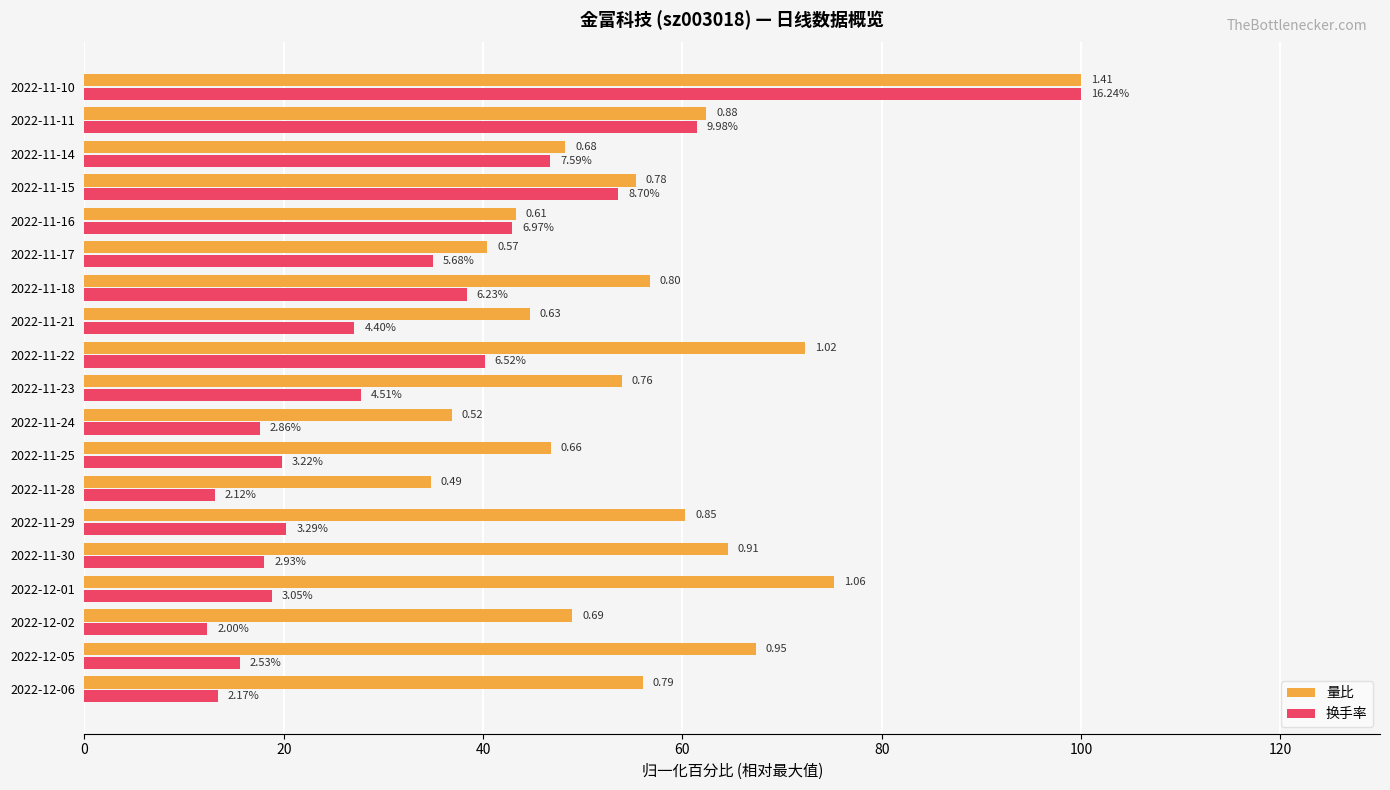

What are all the series names shown in the legend?

量比, 换手率